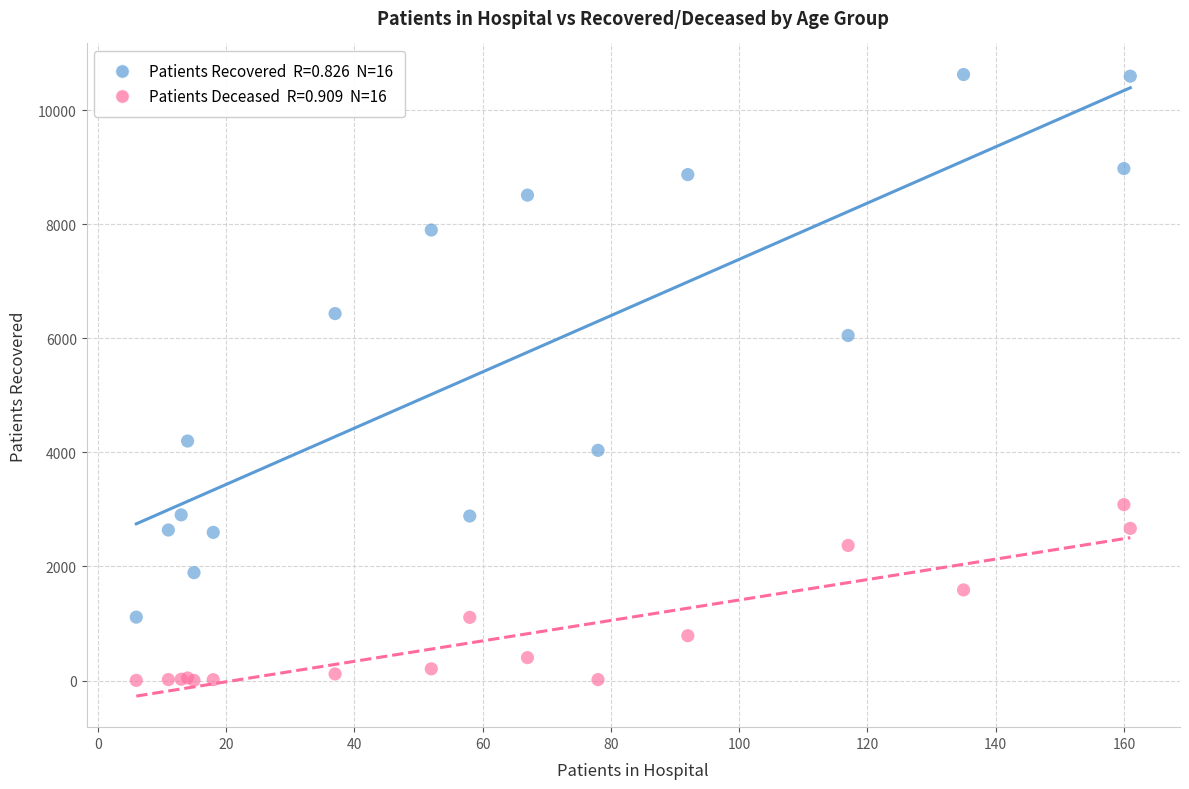

Across all series, what Y value is closest to 5315?

6051